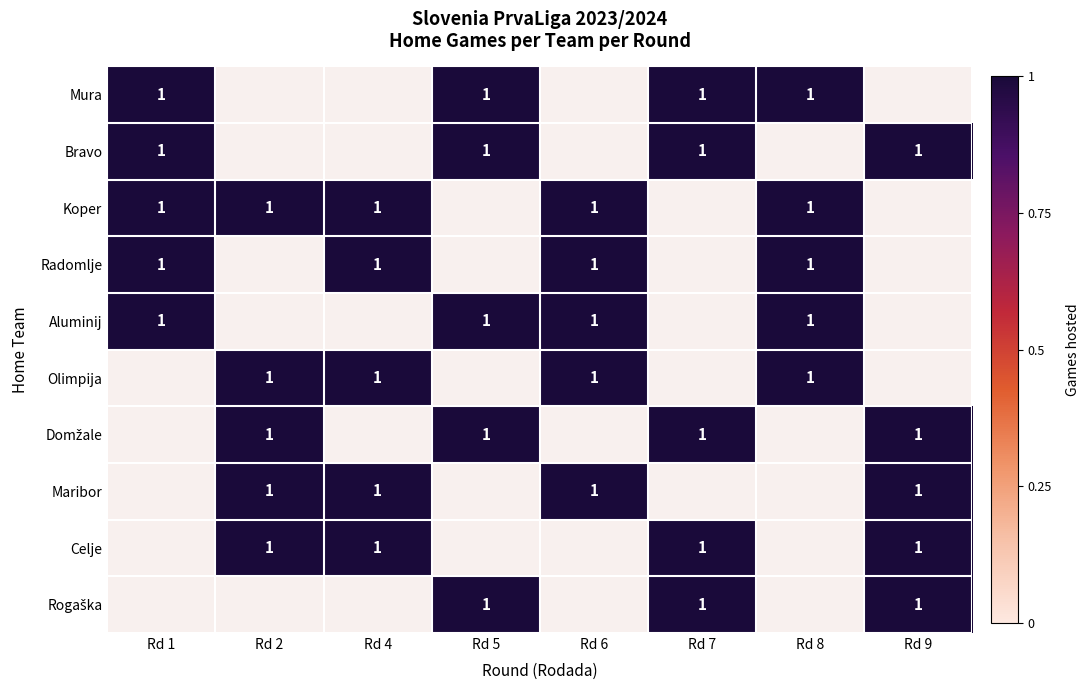

The Maribor series shows 0 at 5. True or false?

True